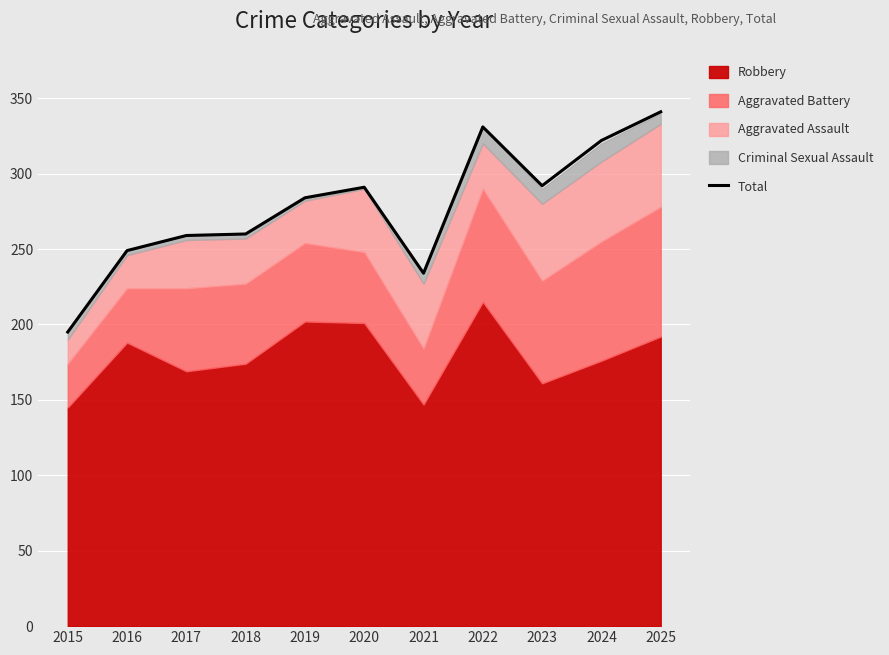

Reading left to right, what are all the values shown in this chart?

195	249	259	260	284	291	234	331	292	322	341